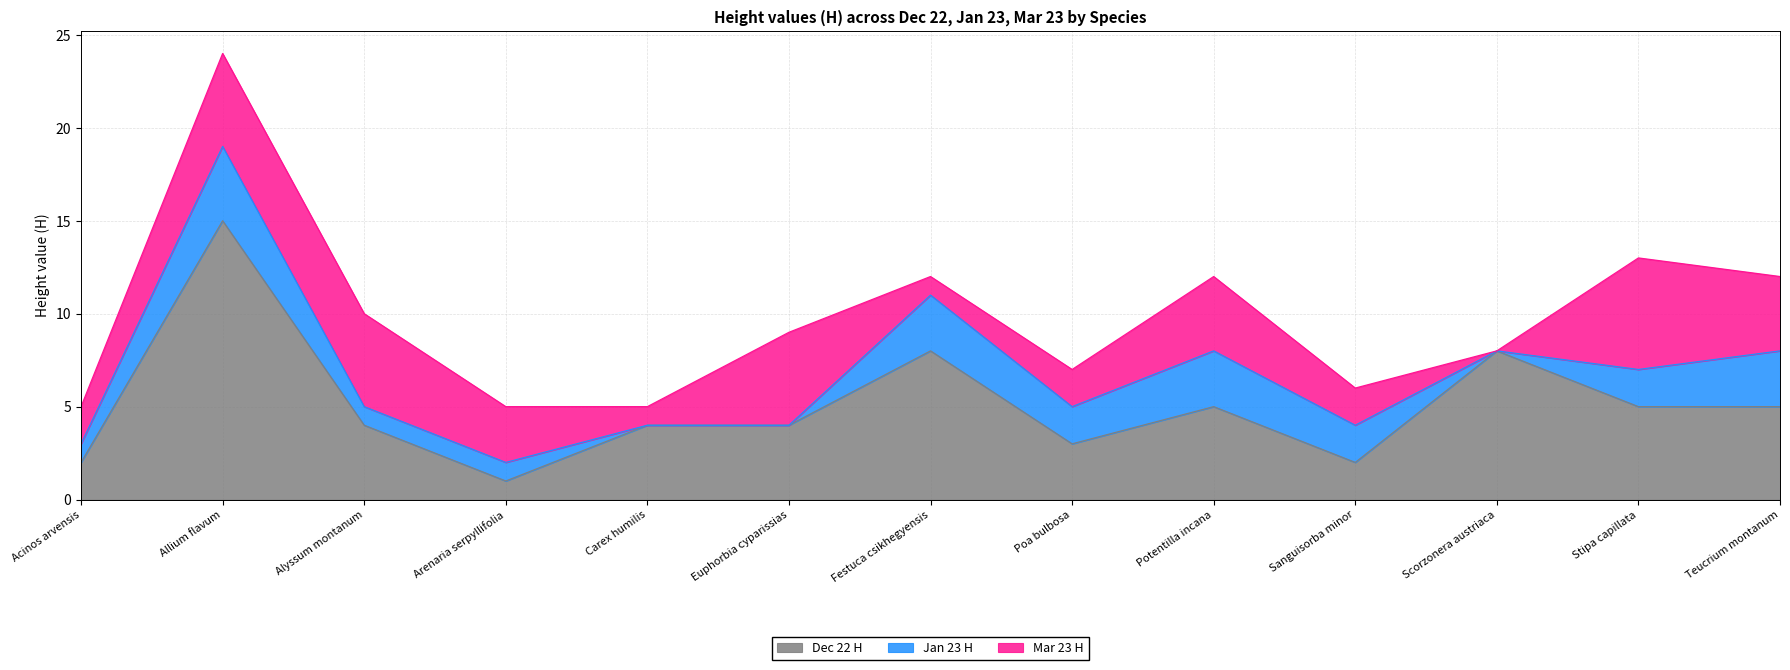

What is the difference between the maximum and minimum values in the Jan 23 H series?

4